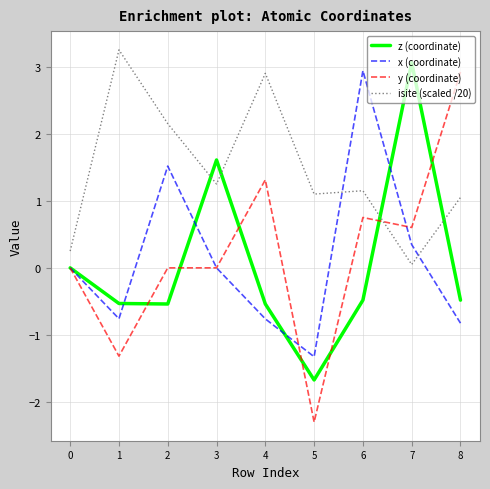

What is the difference between the maximum and second lowest values in the isite (scaled /20) series?

3.0